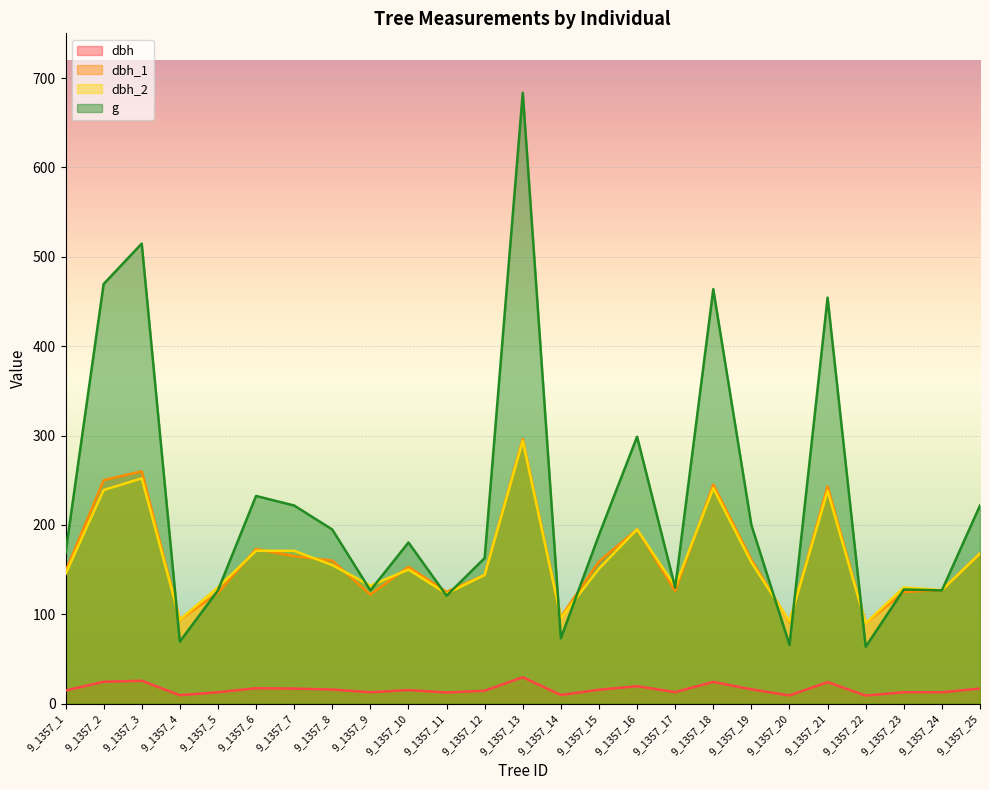

What is the difference between the dbh values at 9_1357_21 and 9_1357_23?

11.3